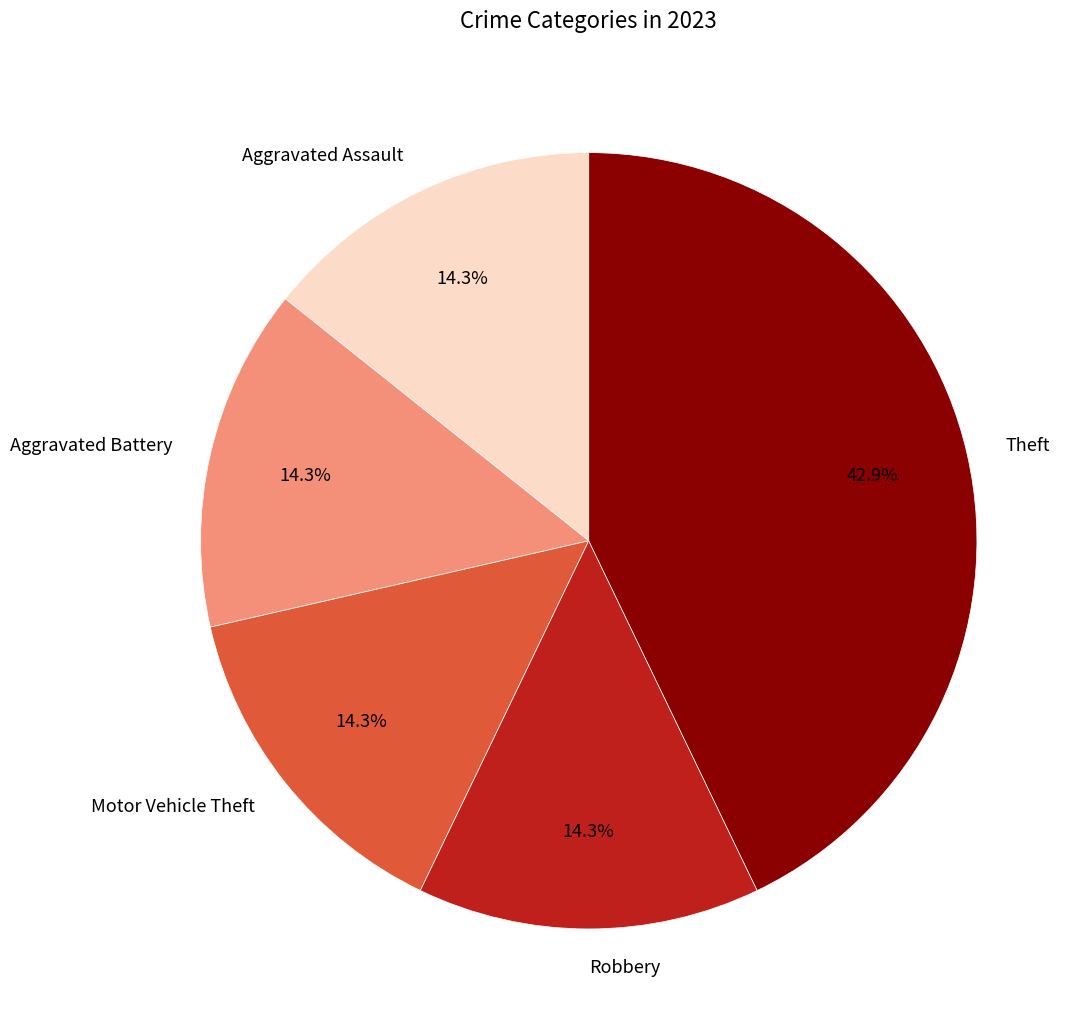

Which slice is the largest?

Theft